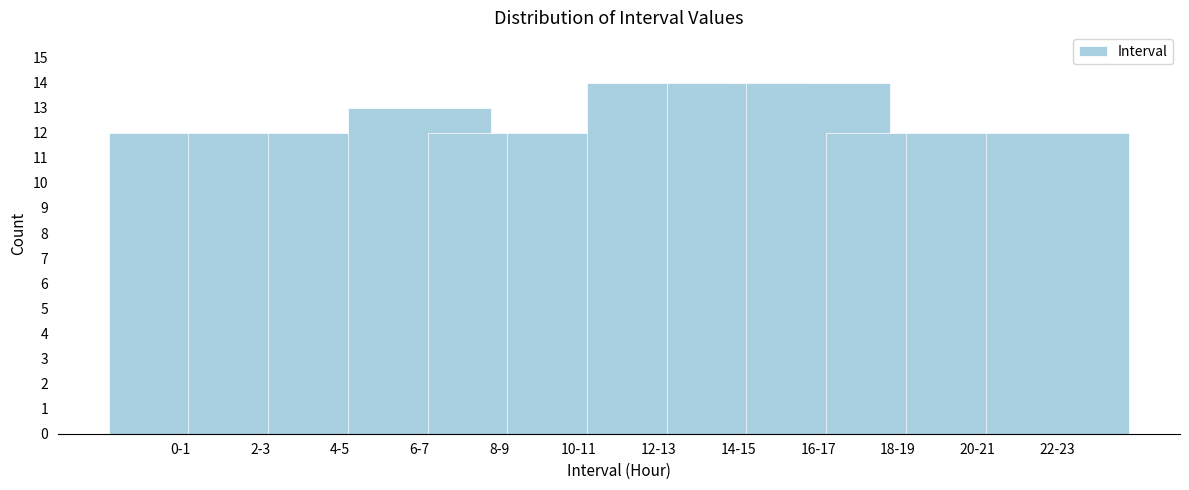

Reading left to right, what are all the values shown in this chart?

0-1=12	2-3=12	4-5=12	6-7=13	8-9=12	10-11=12	12-13=14	14-15=14	16-17=14	18-19=12	20-21=12	22-23=12